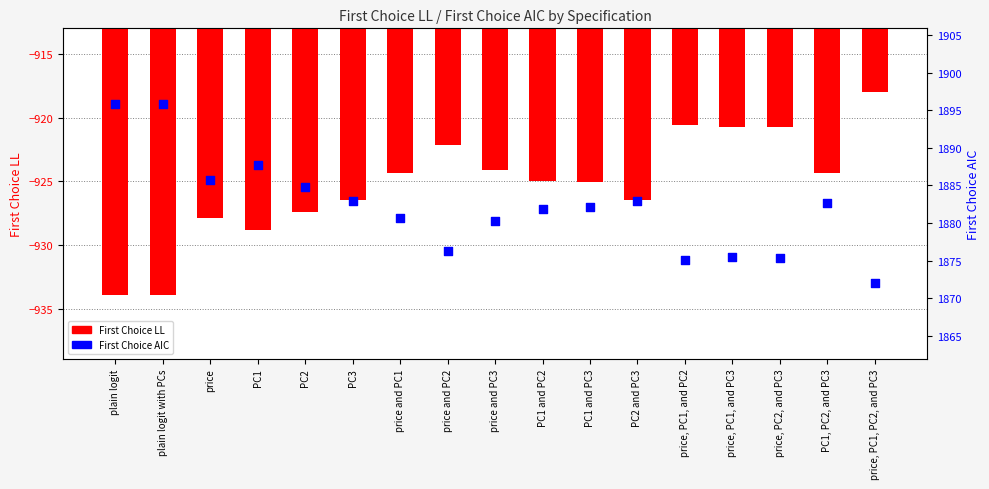

Which series reaches the maximum Y coordinate?

First Choice AIC